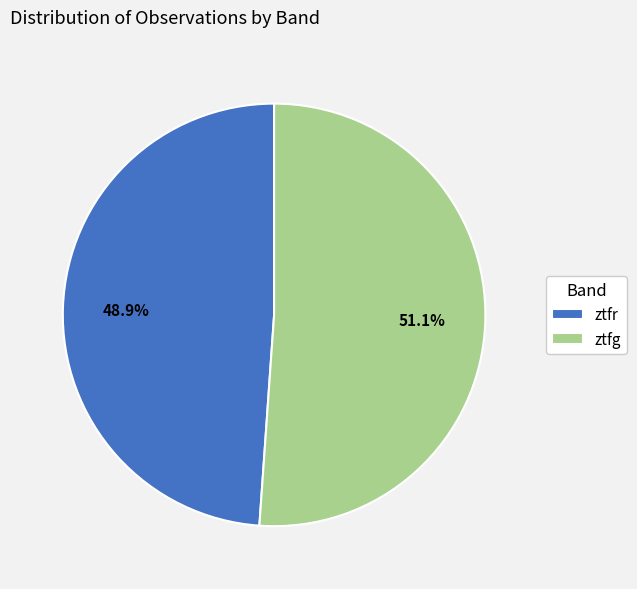

Approximately how many times larger is the value at ztfg compared to ztfr?

1.0